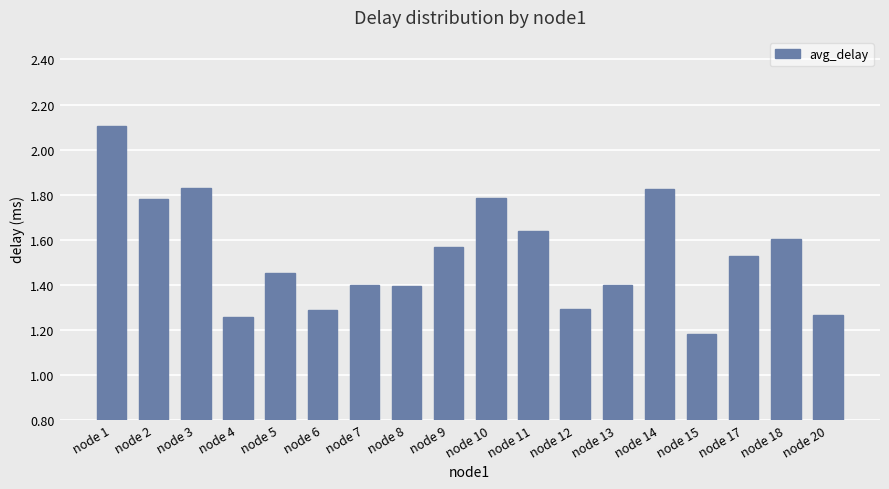

Count the values in the range 1 to 2.

17